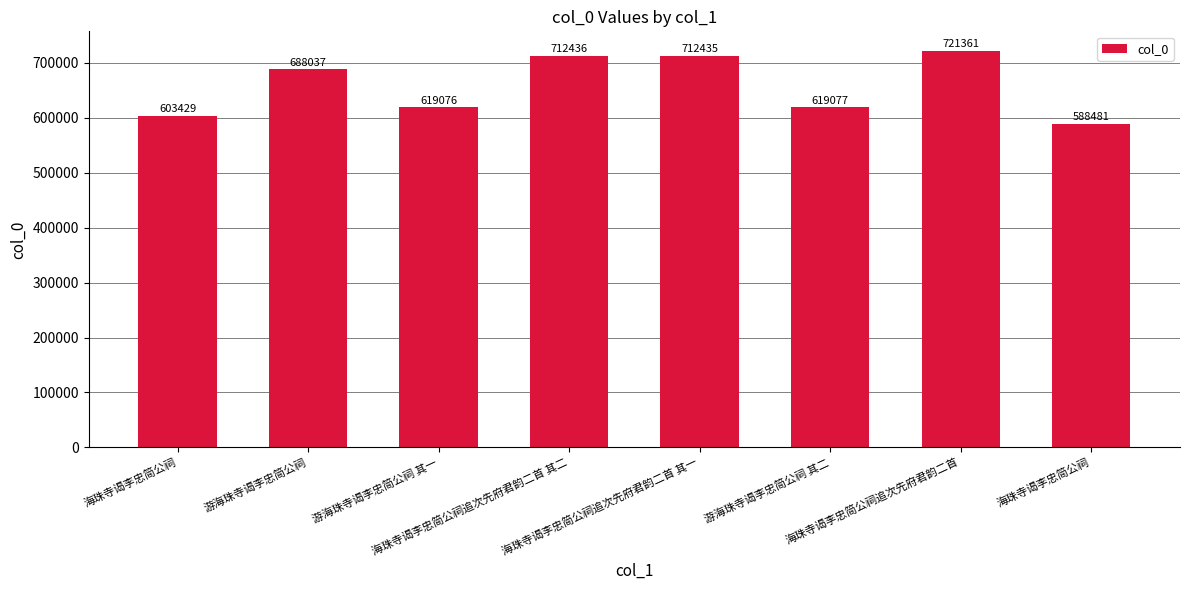

The chart shows a value of 619077 at 游海珠寺谒李忠简公祠 其二. True or false?

True